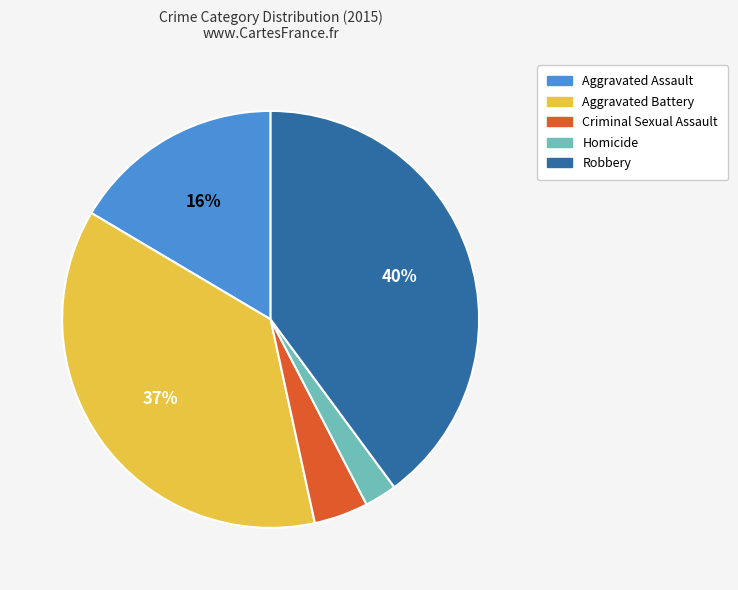

Which slice is the smallest?

Homicide